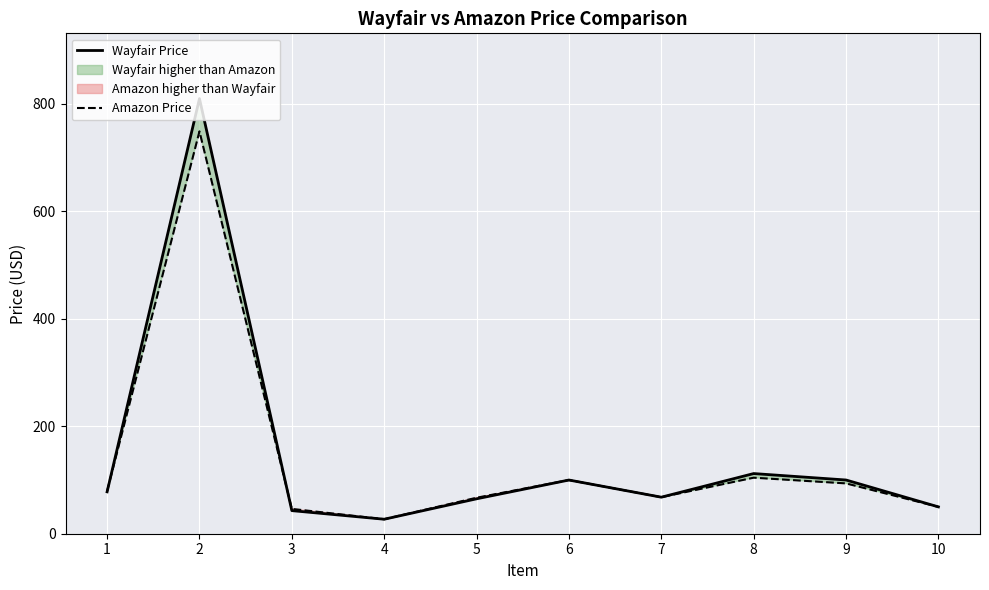

What is the sum of the Amazon Price values at 6 and 9?

193.6